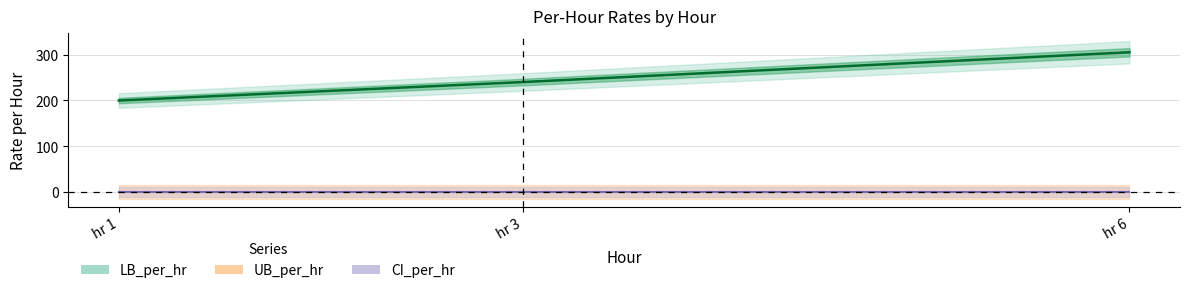

What is the sum of the LB_per_hr values at hr 1 and hr 6?

504.5